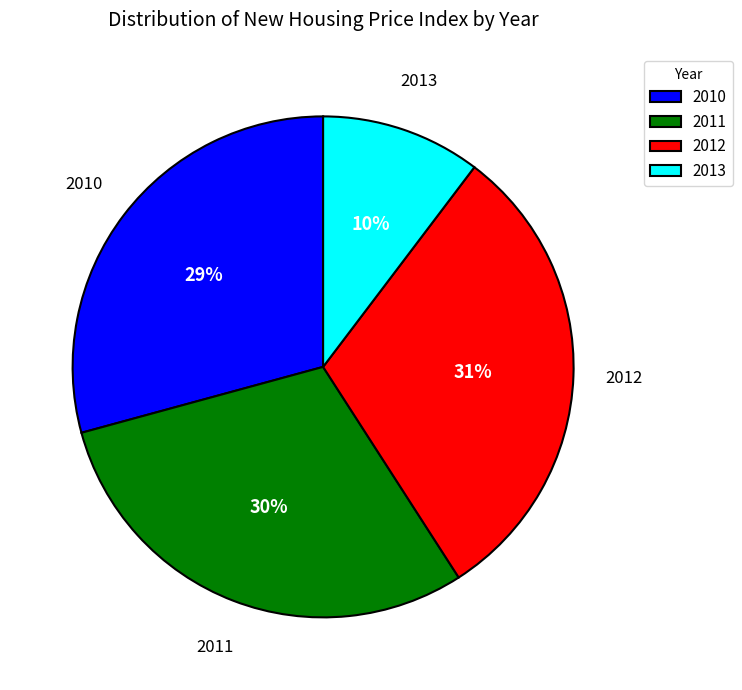

Count the number of slices in the pie.

4